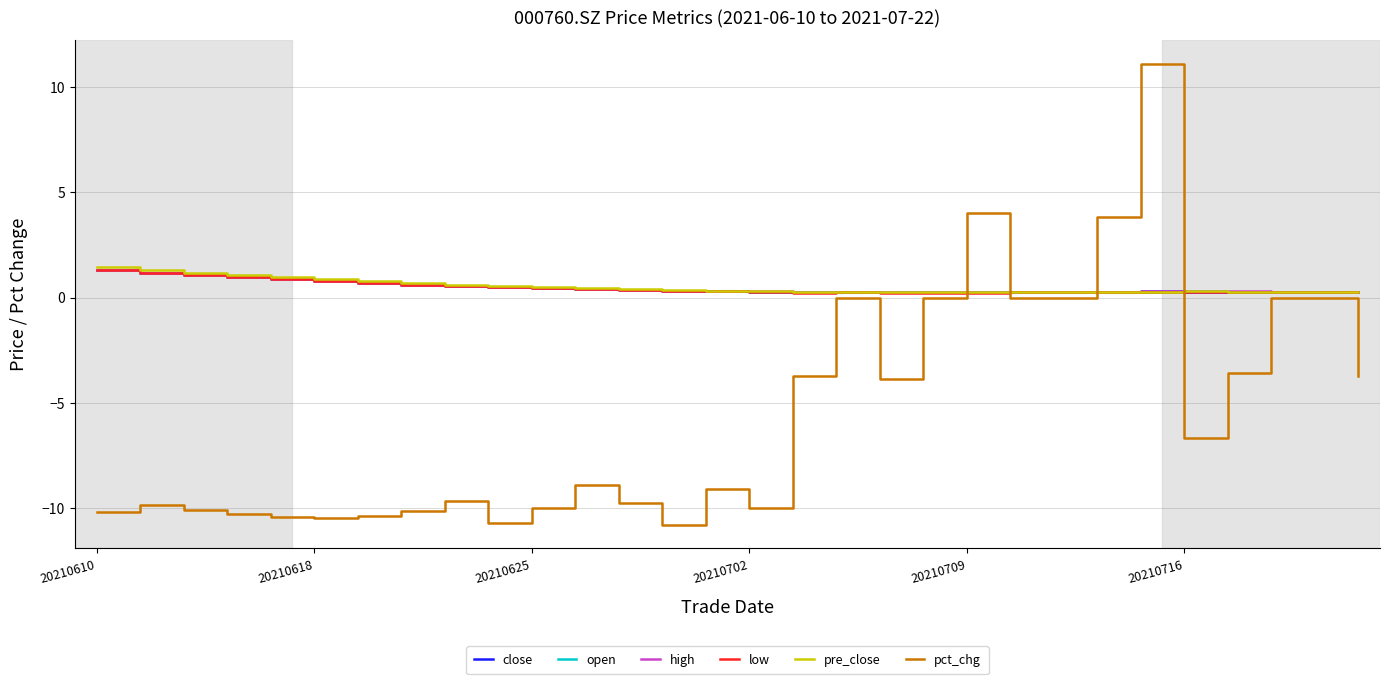

What is the minimum value shown in the chart?

-10.8